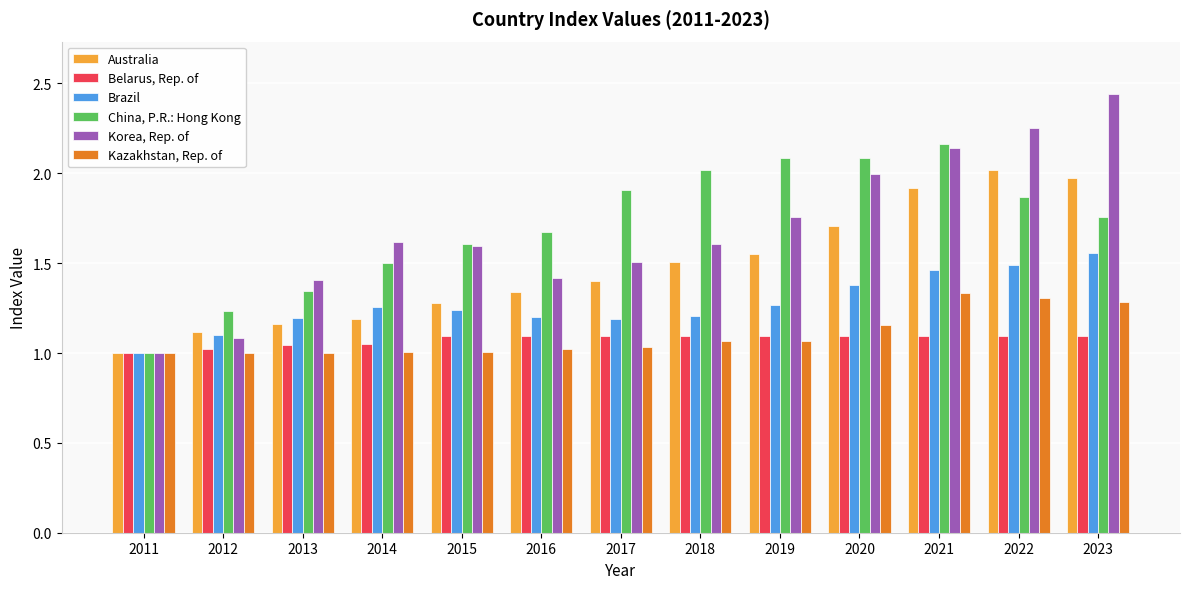

How many bars are there in total?

78